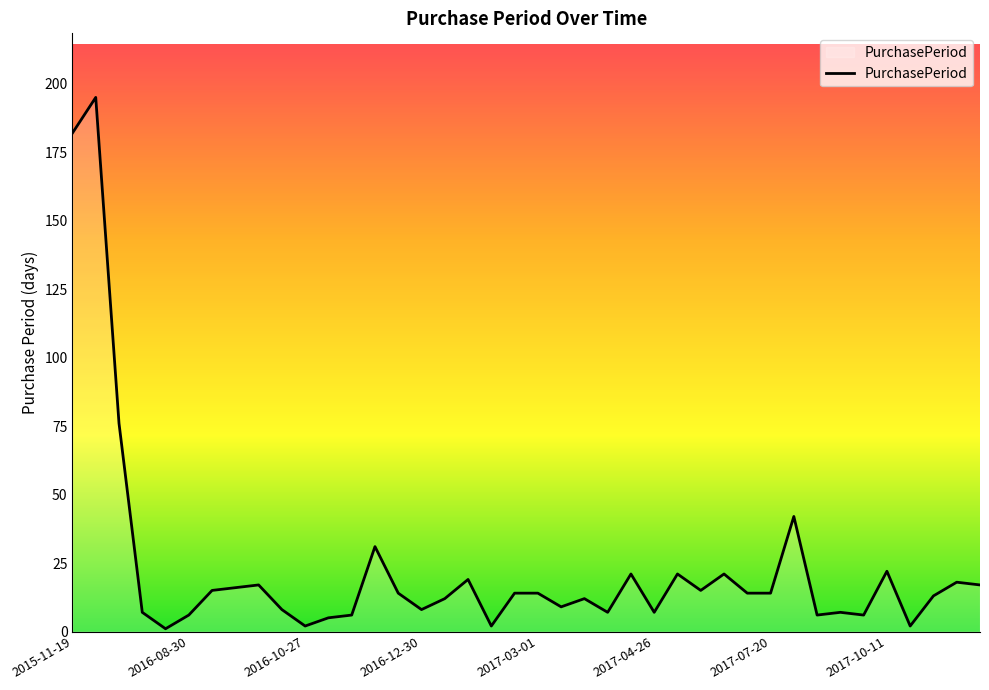

What is the difference between the maximum and minimum values?

194